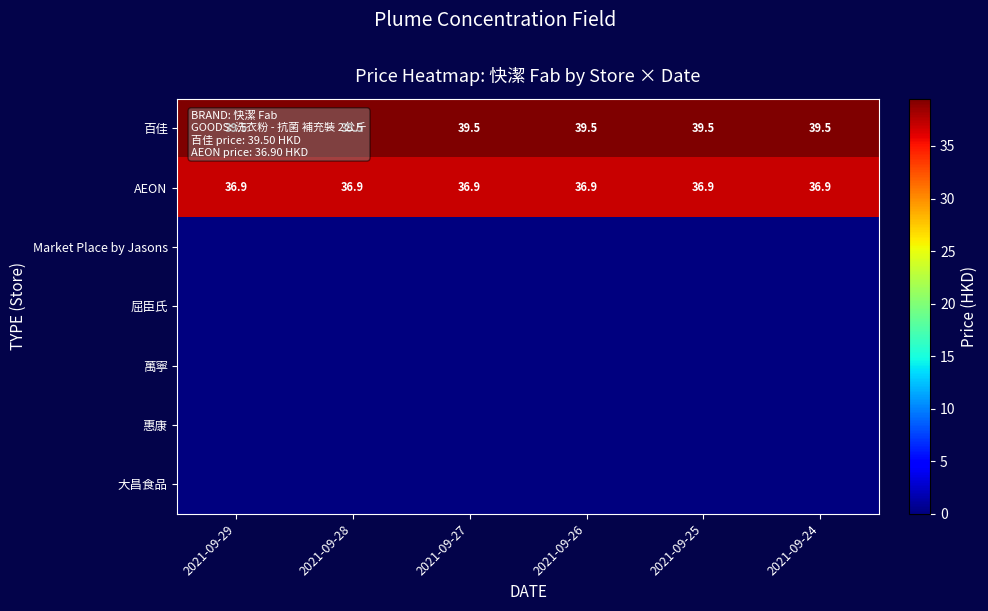

True or false: 百佳 has a value of 20.9 at 2021-09-27.

False